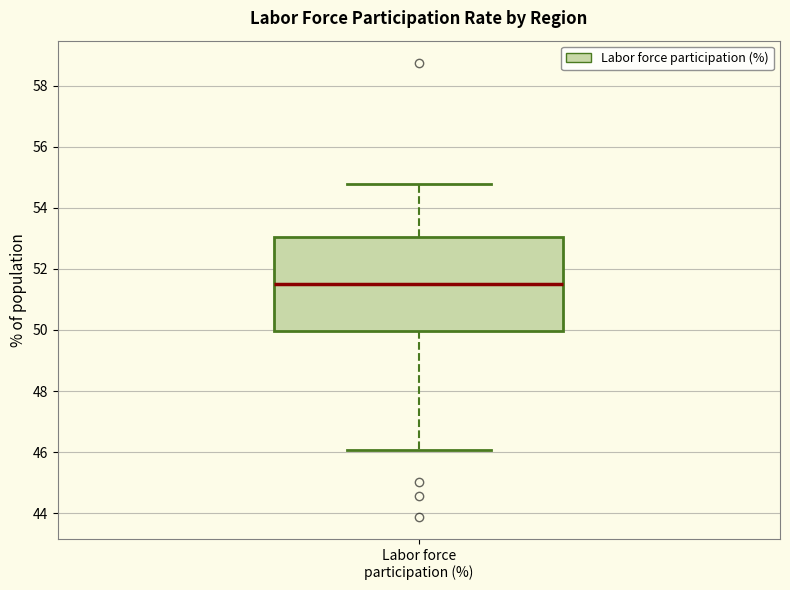

Where does the median line of the box for Labor force participation (%) sit on the y-axis? The values are not printed on the chart, so give them approximately, as read against the axis.

51.6